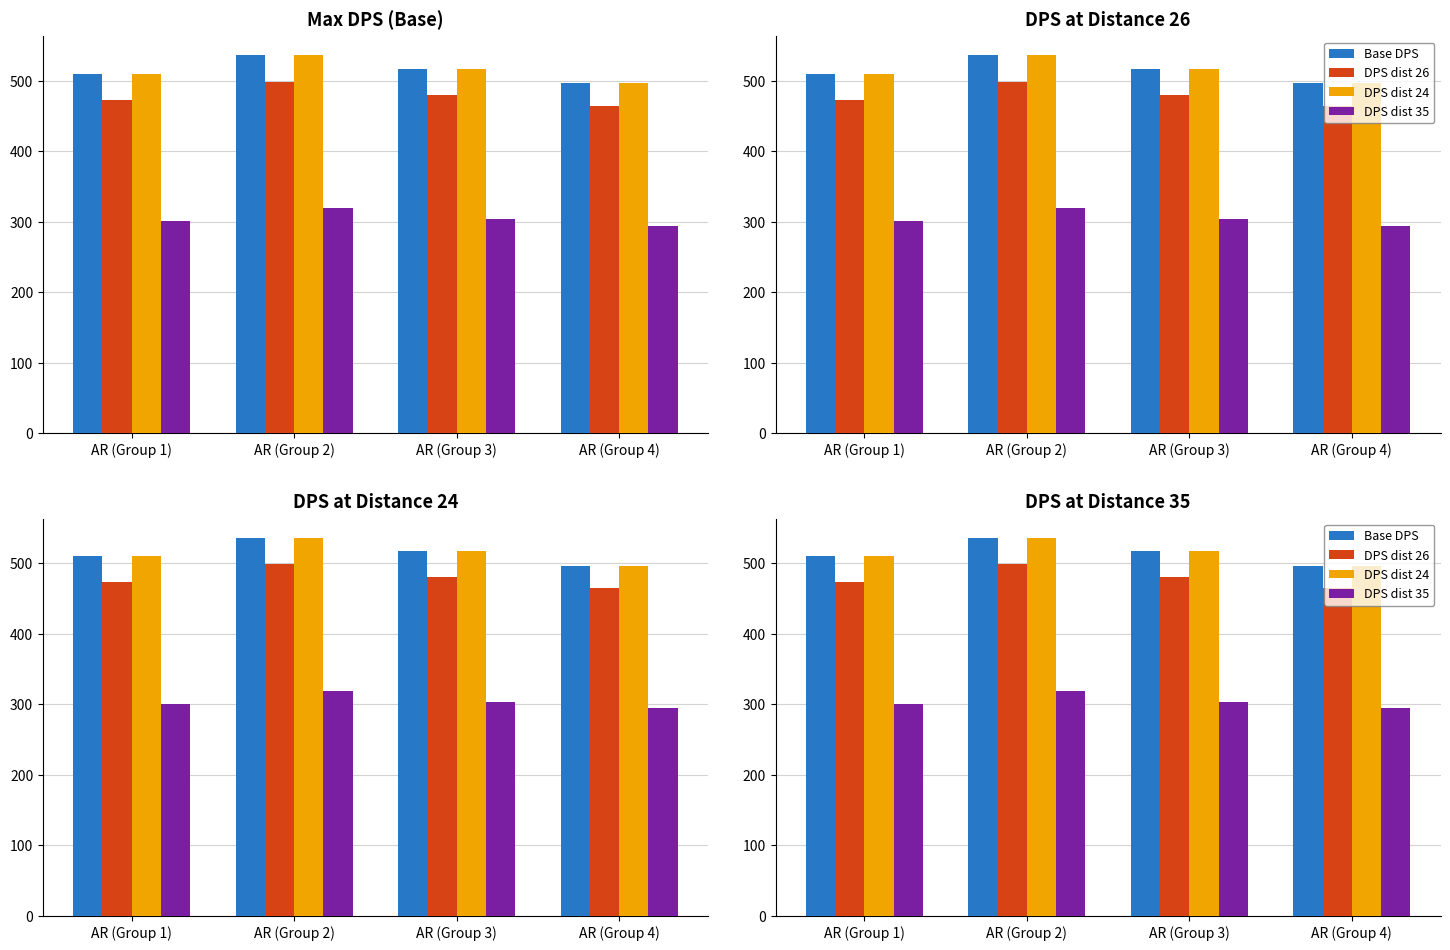

What is the difference between the highest and lowest values at AR (Group 2)?

217.4